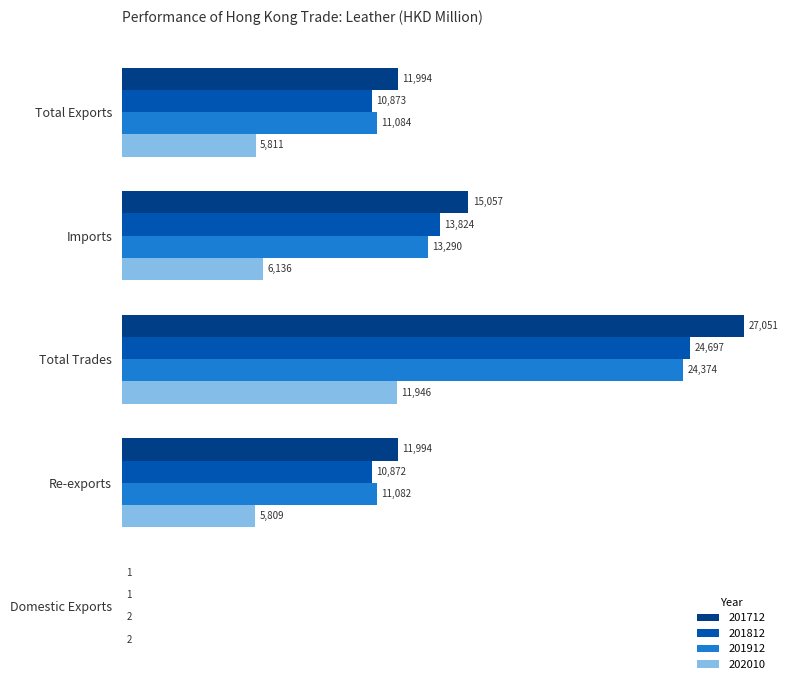

Is it true that 201712 equals 2844.6 at Re-exports?

False